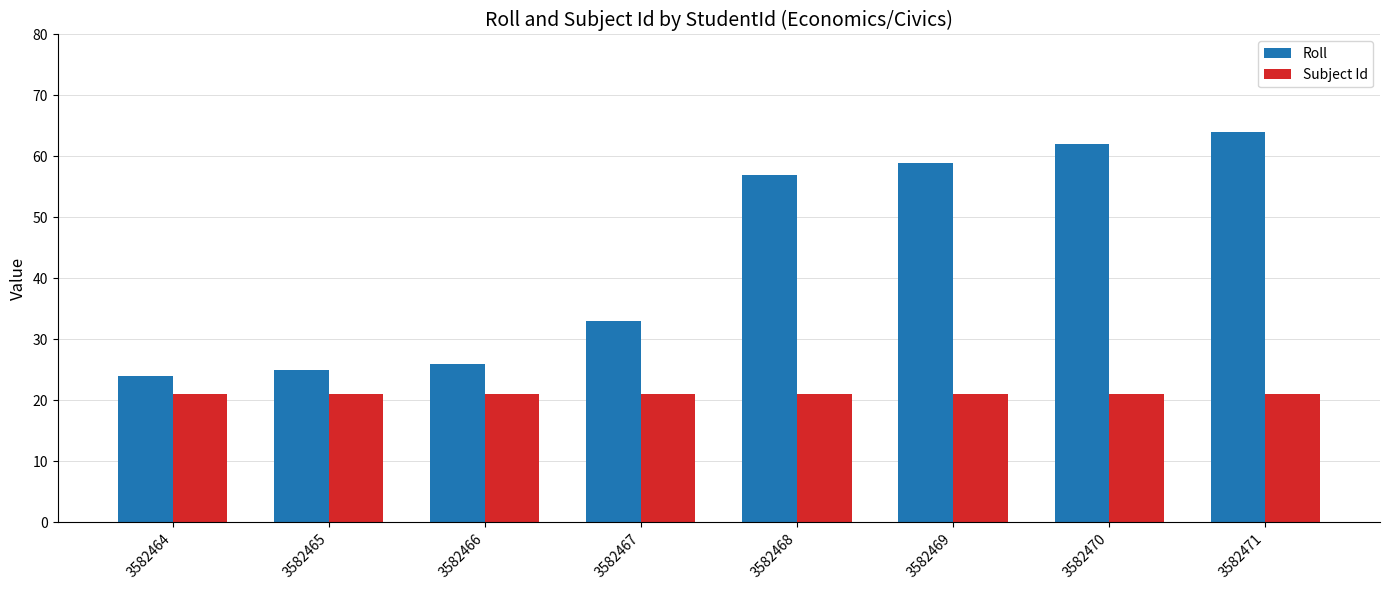

How many bars are there in each group?

2